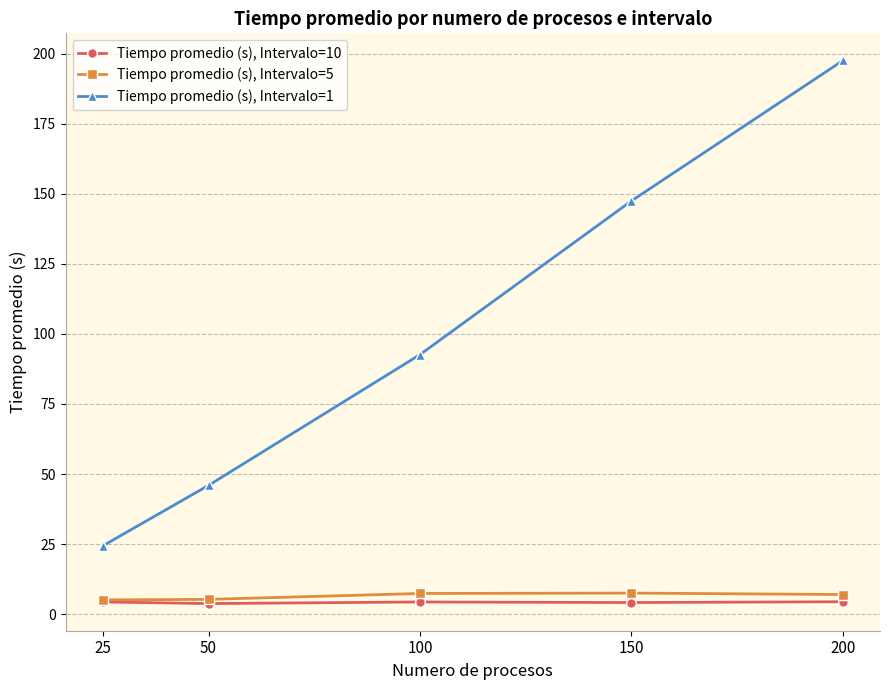

At how many categories does at least one series exceed 152?

1